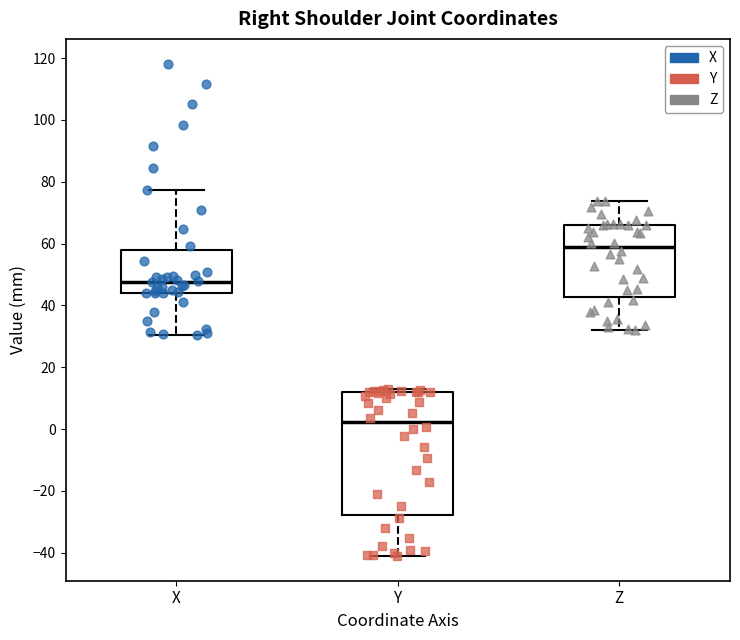

Reading left to right, read every box against the y-axis: the position of its median line, the range the box covers, and the ends of its whiskers. The values are not printed on the chart, so give them approximately, as read against the axis.

X: median 48, box 44 to 58, whiskers 30 to 78
Y: median 2, box -28 to 12, whiskers -42 to 12 (just above the box's upper edge)
Z: median 58, box 42 to 66, whiskers 32 to 74